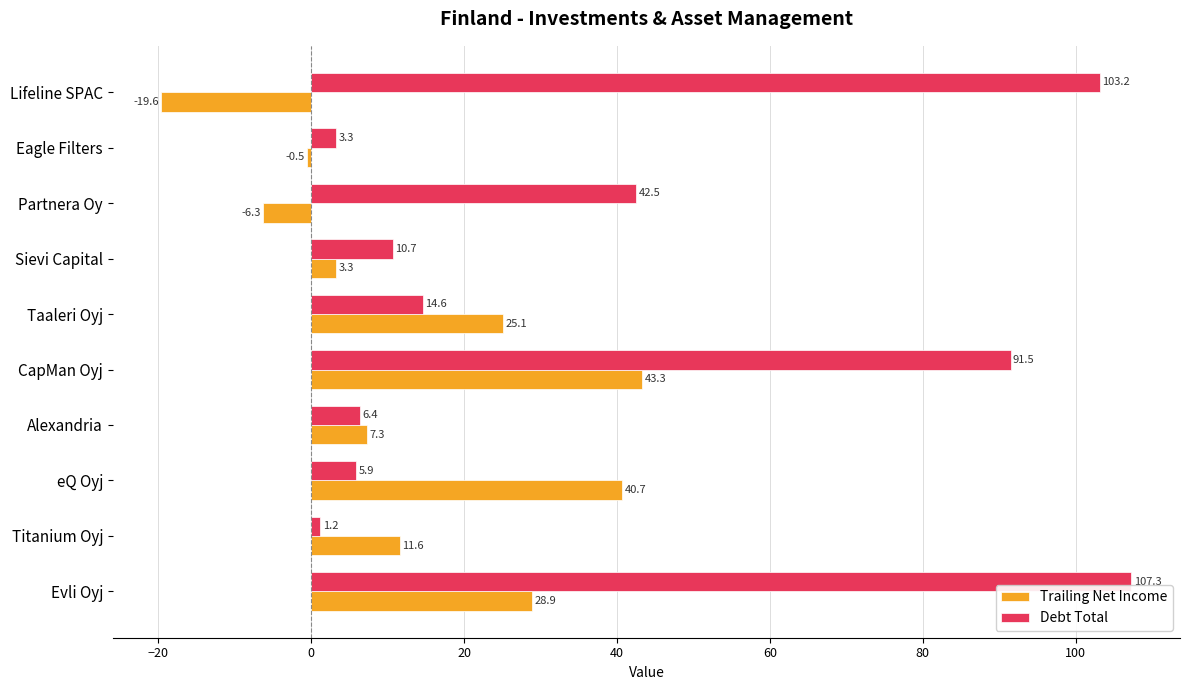

Where is Trailing Net Income nearest to the value 11?

Titanium Oyj